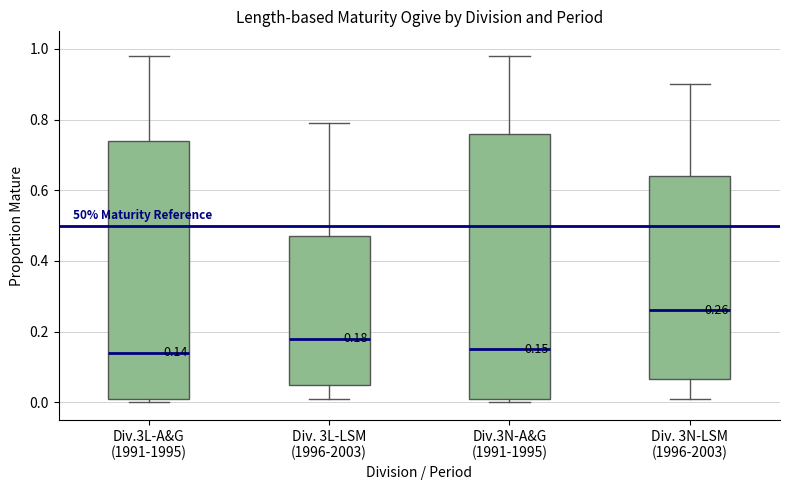

Comparing the boxes themselves (not the whiskers), which one is the tallest?

Div.3N-A&G (1991-1995)